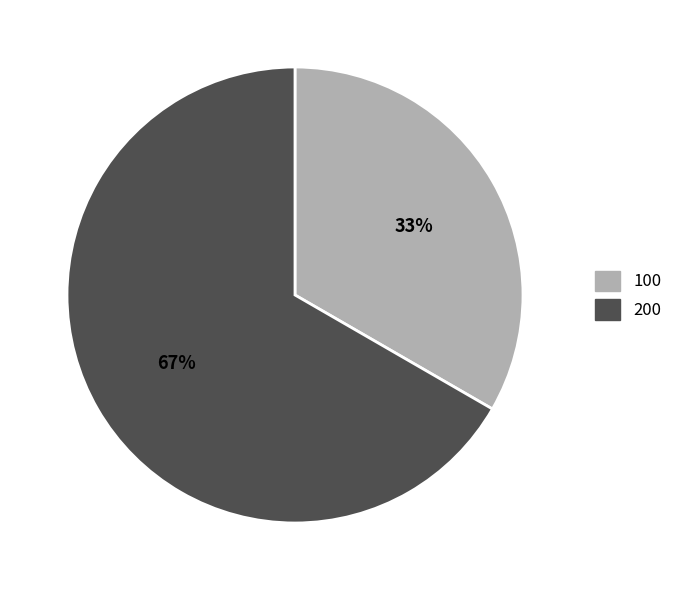

Is it true that 100 is 44% of the pie?

False